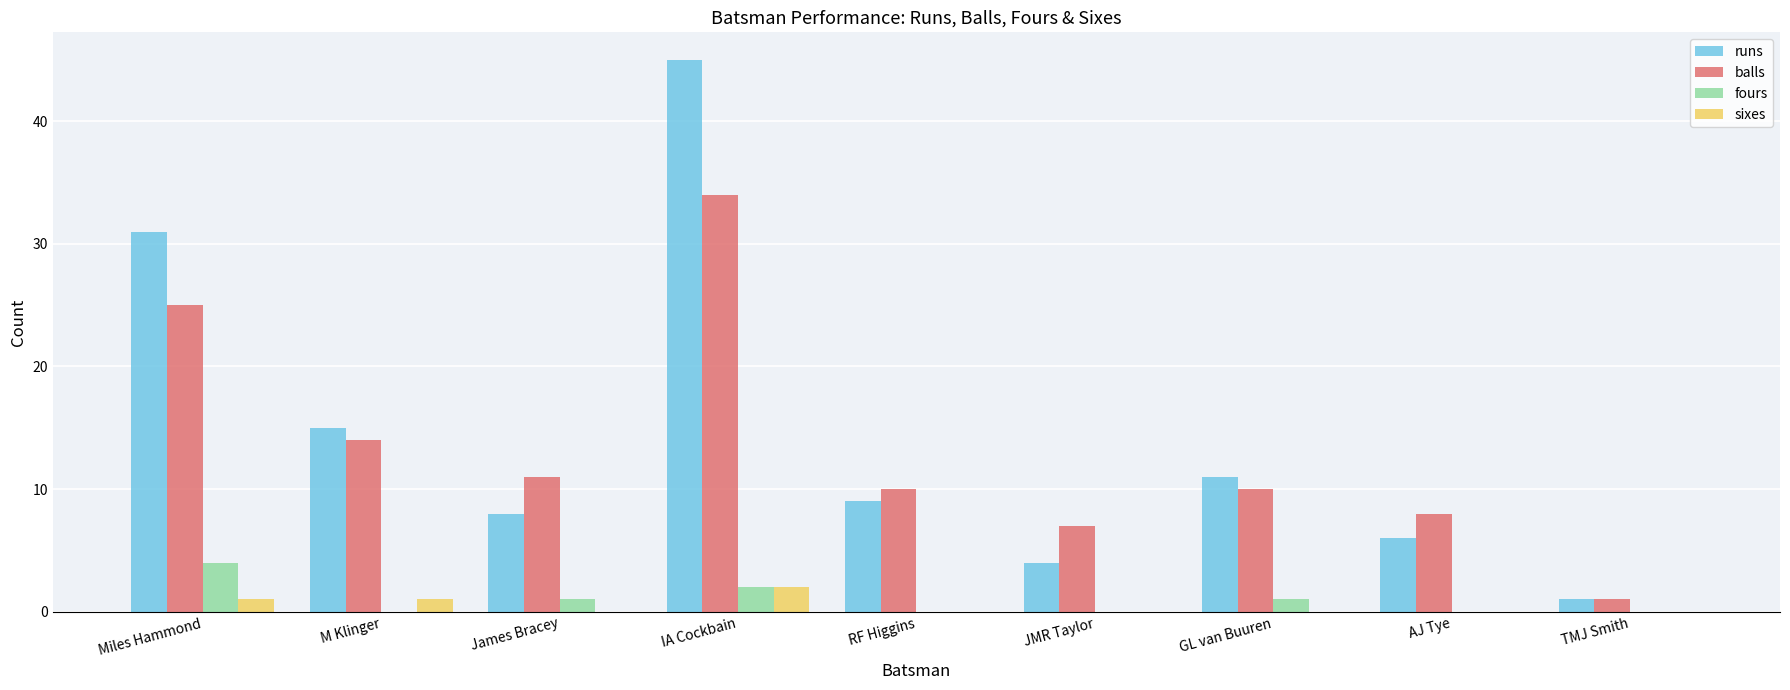

Between RF Higgins and TMJ Smith, which series saw the biggest shift?

balls